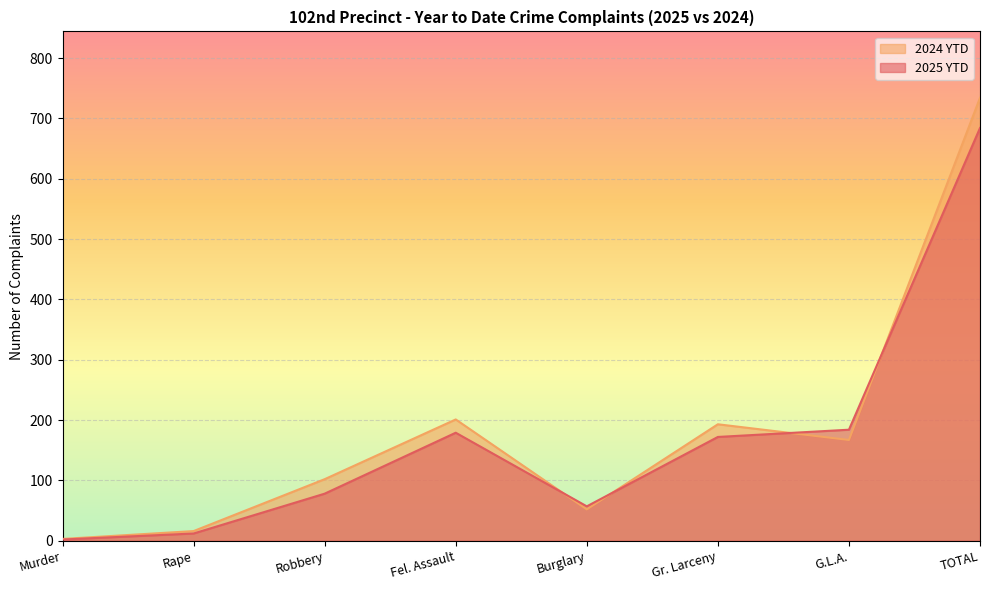

Is the value of 2024 YTD at Fel. Assault greater than the value of 2025 YTD at Fel. Assault?

Yes